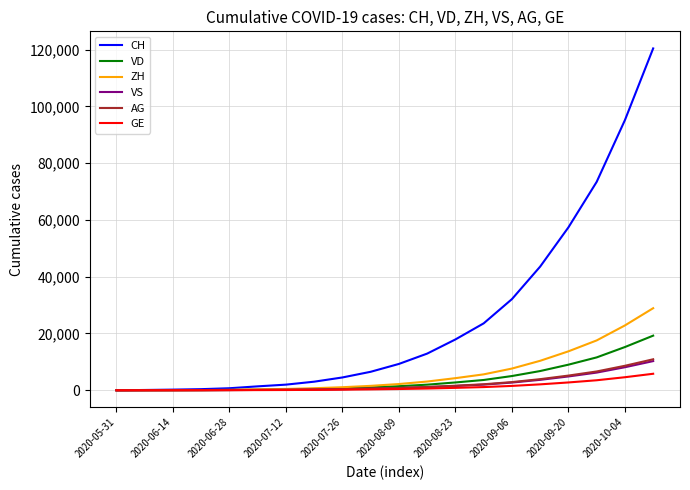

What is the greatest value displayed?

120393